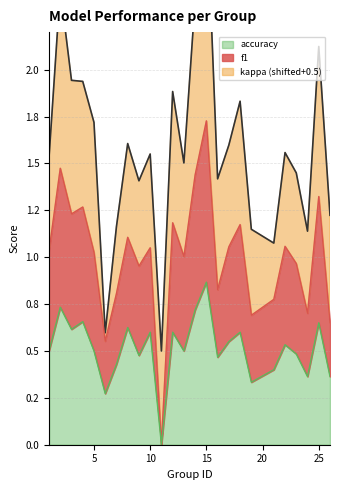

At which category is the sum across all series the highest?

15